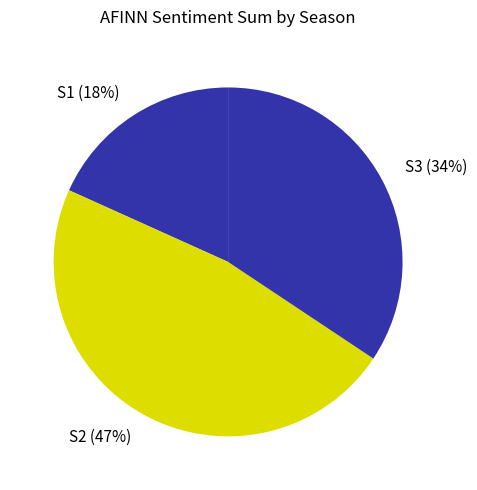

What is the largest slice in the pie chart?

S2